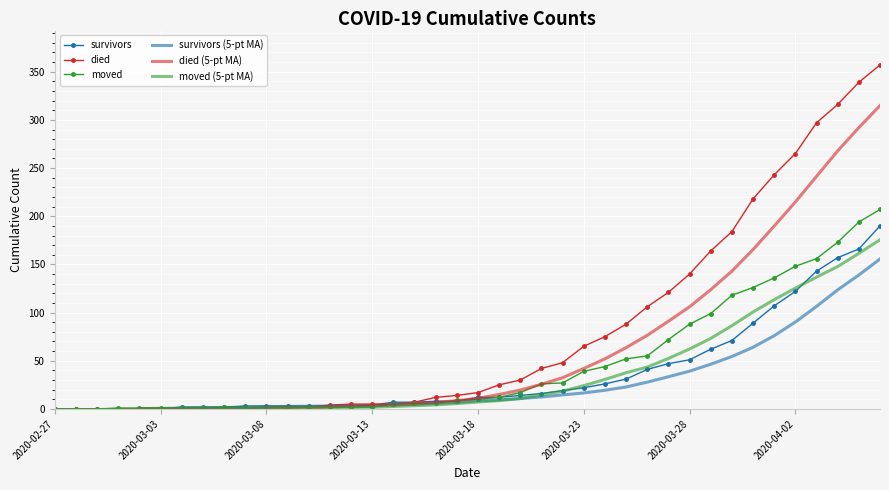

At 2020-03-10, list the series in order from smallest to largest.

died, moved, survivors